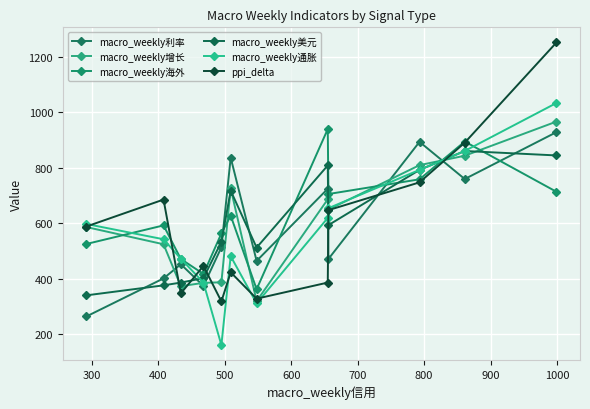

What is the difference between the maximum and minimum values in the macro_weekly增长 series?

647